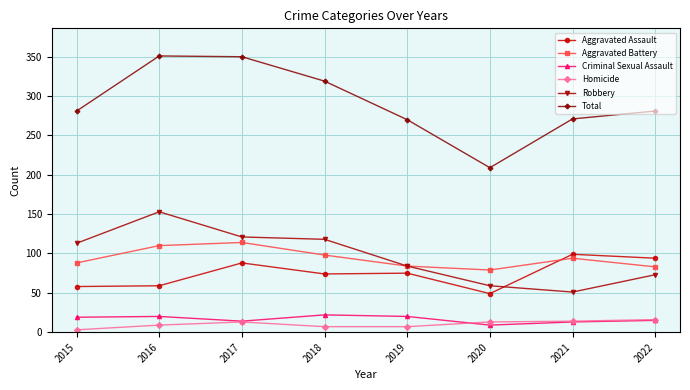

The Aggravated Assault series shows 68 at 2021. True or false?

False